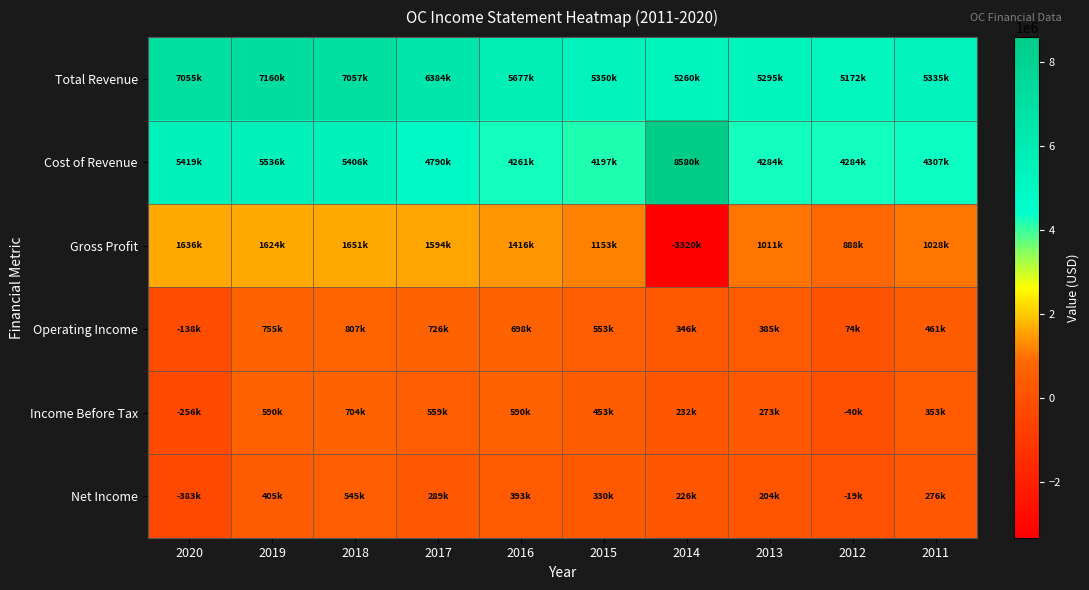

Which has a higher value, 2018 or 2016?

2018